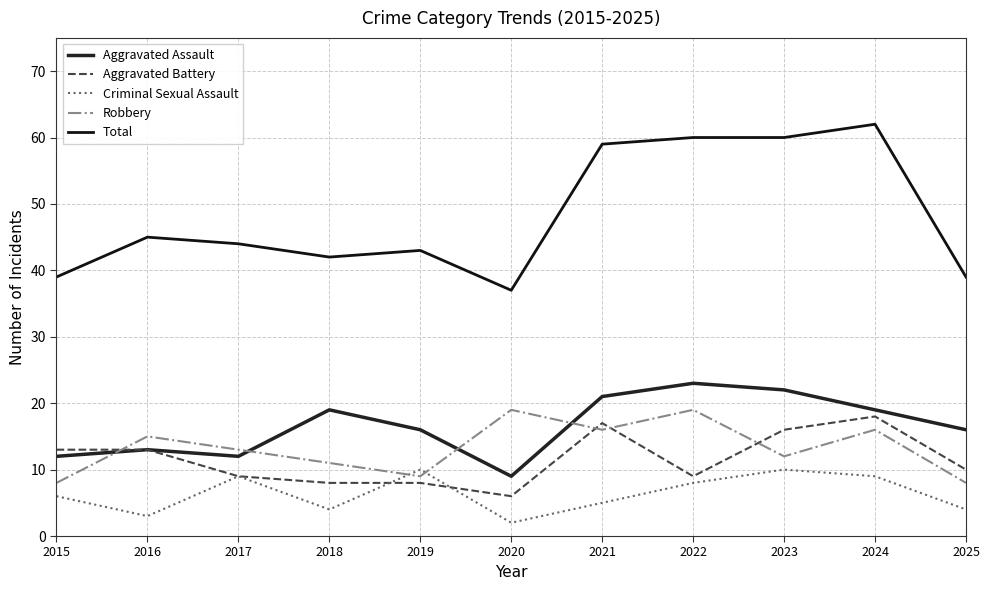

What is the smallest value displayed?

2